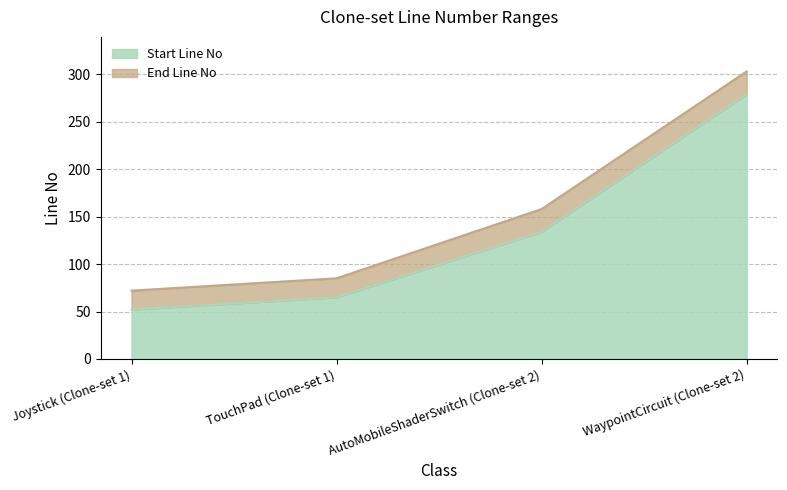

True or false: End Line No and Start Line No cross at least once.

False